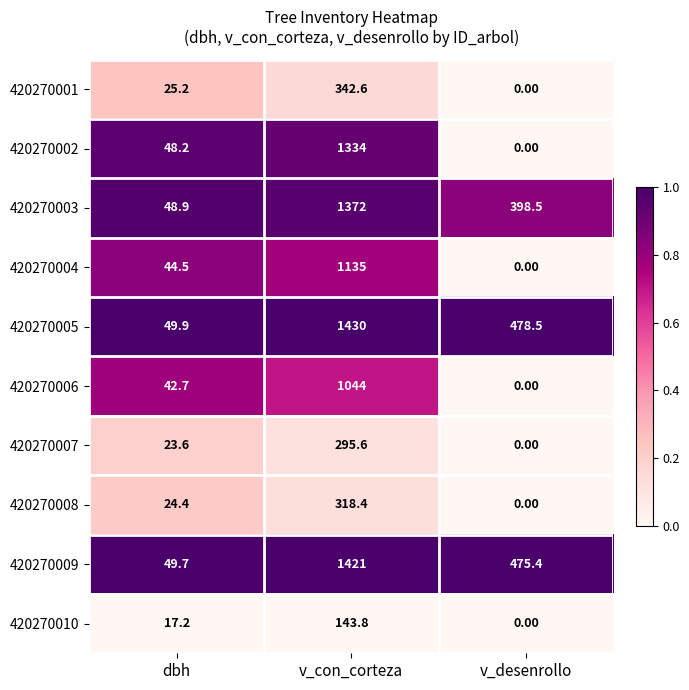

What is the spread (max minus min) of values at v_desenrollo?

478.5